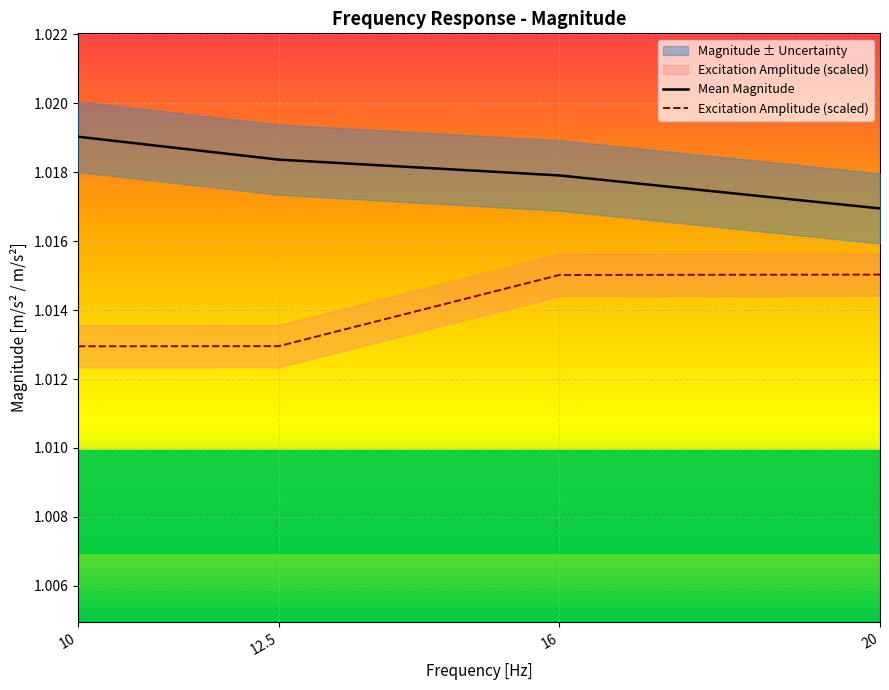

At which category is the sum across all series the highest?

16